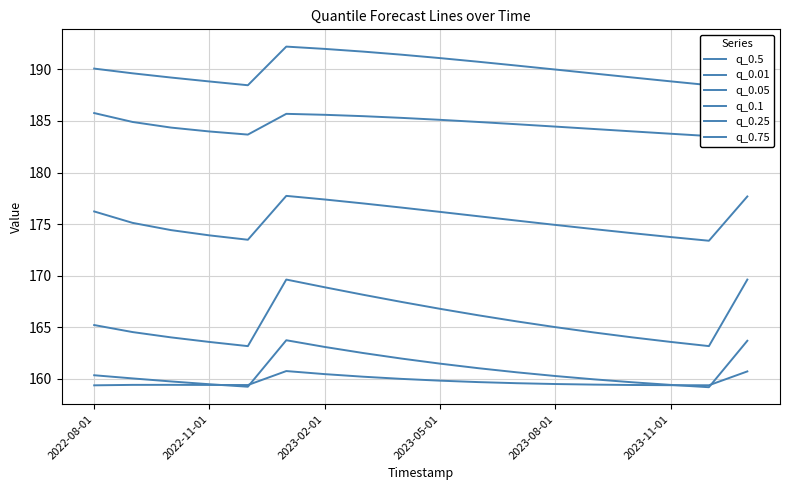

What is the spread (max minus min) of values at 7?

31.5